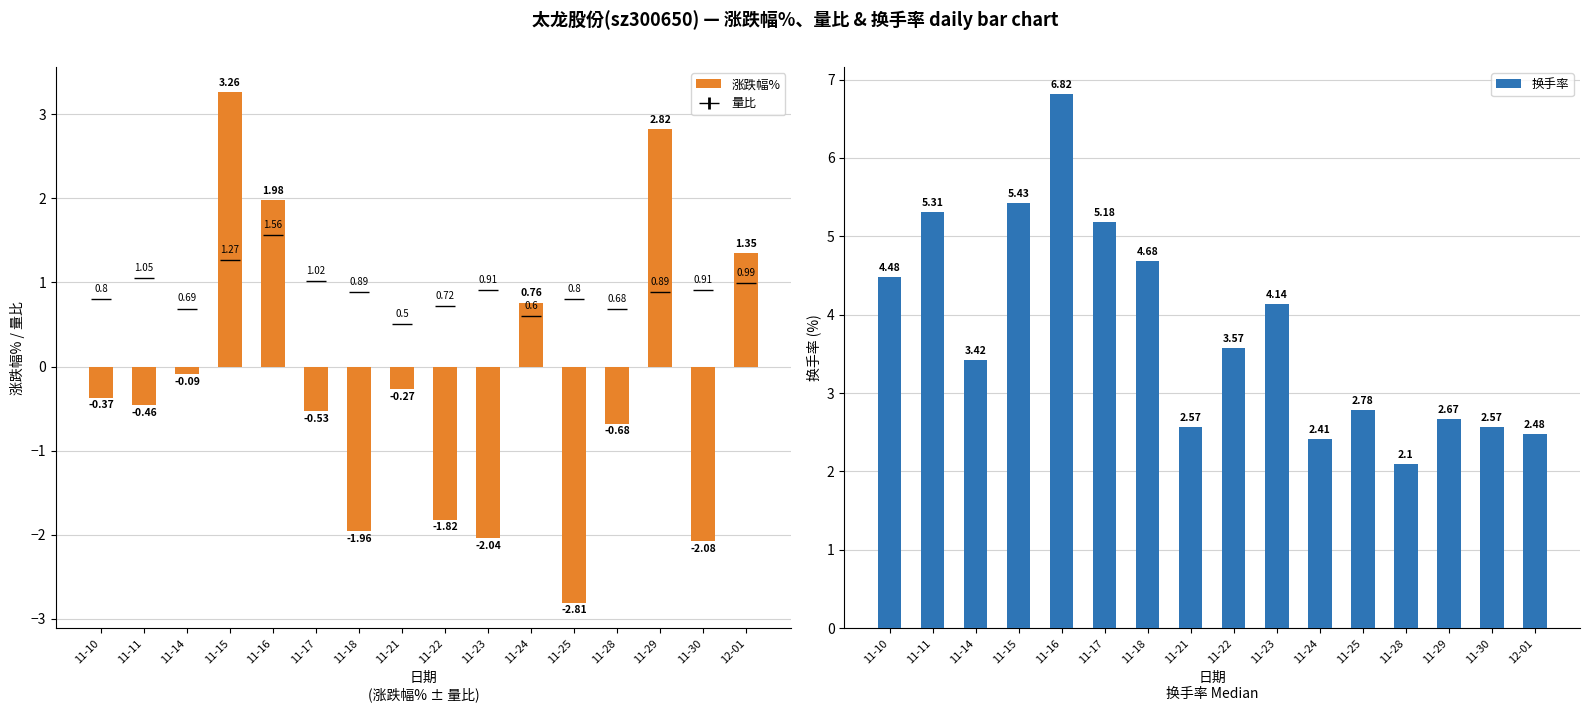

How many series are shown in this chart?

2